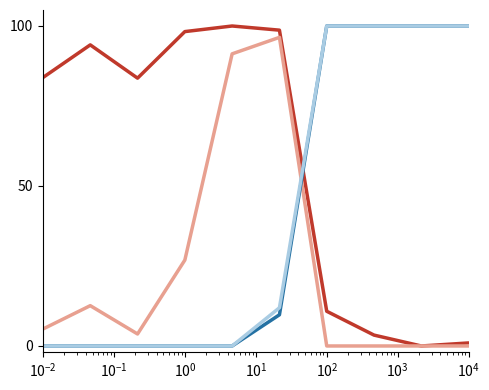

How many lines are shown in the chart?

4